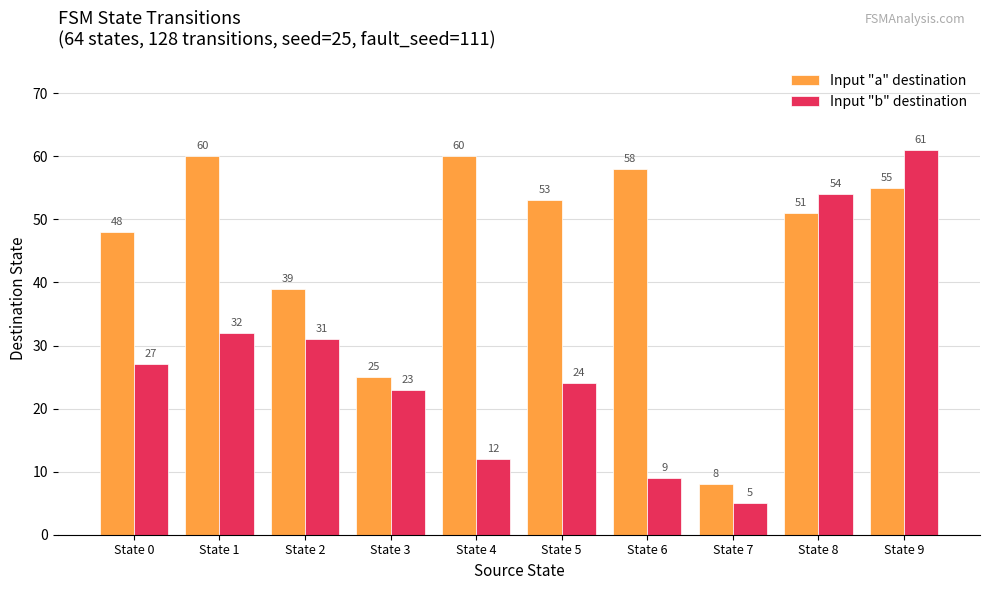

What is the value of the Input "b" destination bar at the 6th from the left?

24